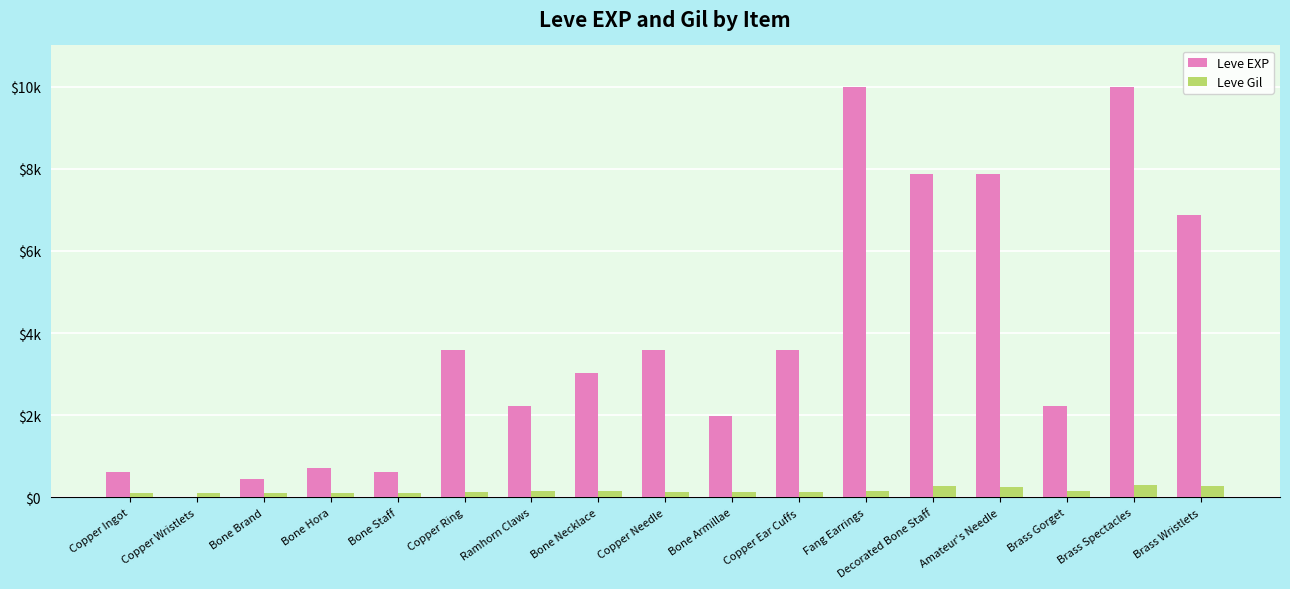

What is the difference between the maximum and second lowest values in the Leve EXP series?

9540